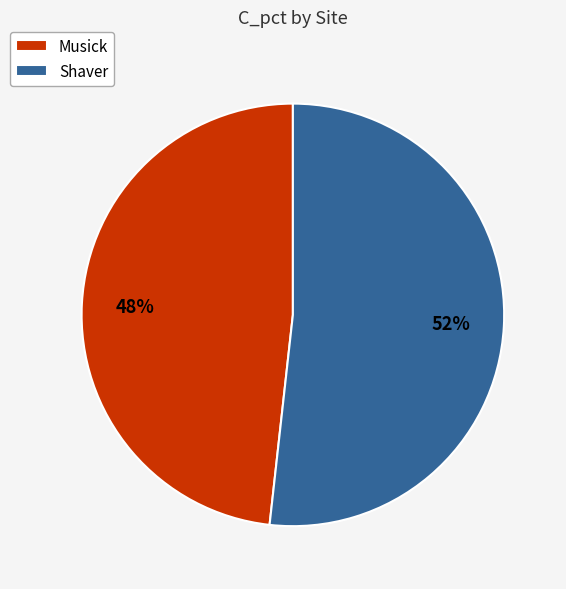

Is there a majority slice in this chart?

Yes